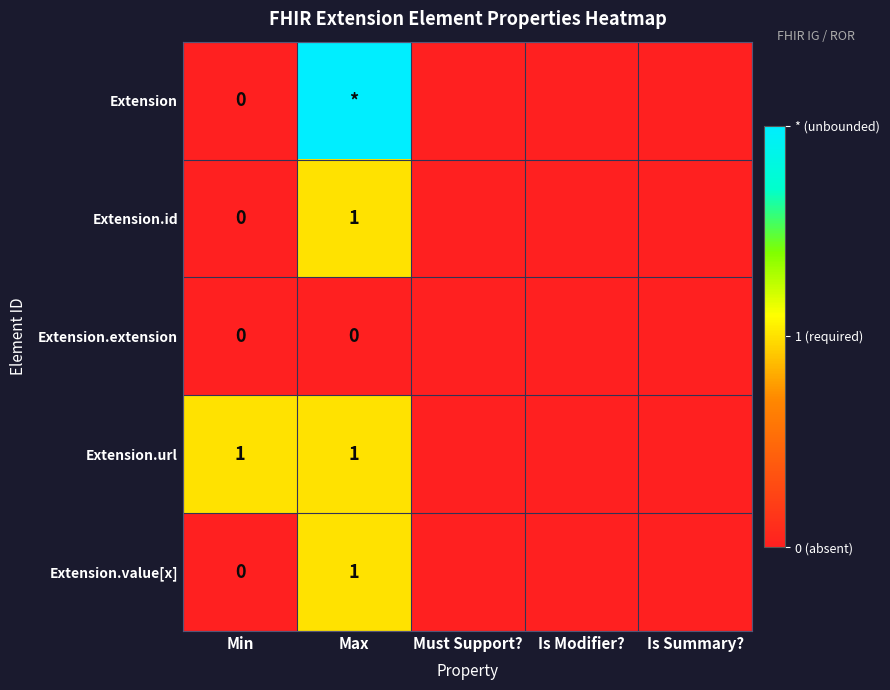

True or false: Extension.url has a value of 1 at Min.

True